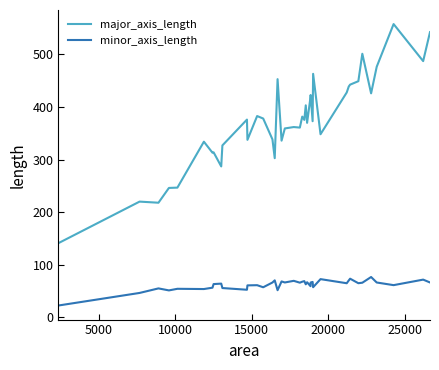

Count the number of categories in the chart.

40